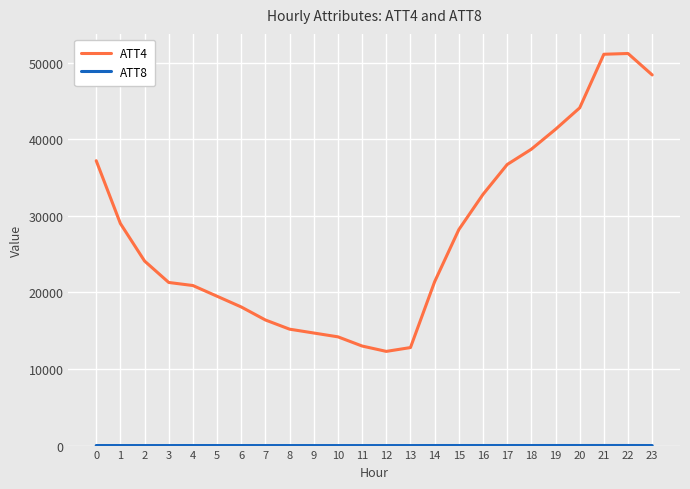

What is the spread (max minus min) of values at 13?

12796.3